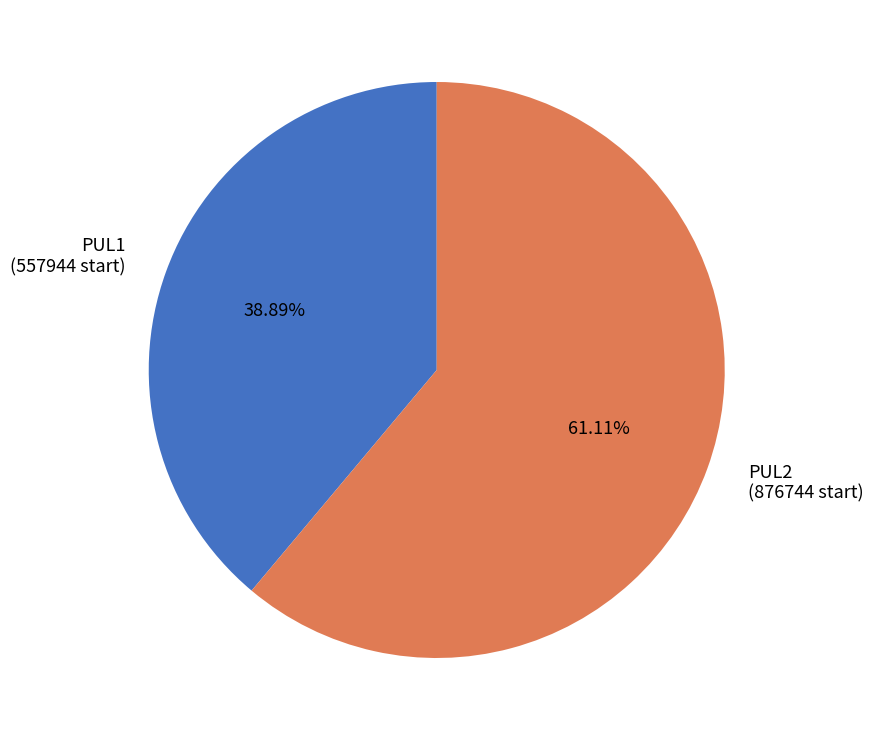

What percentage do PUL1 and PUL2 together represent?

100.0%